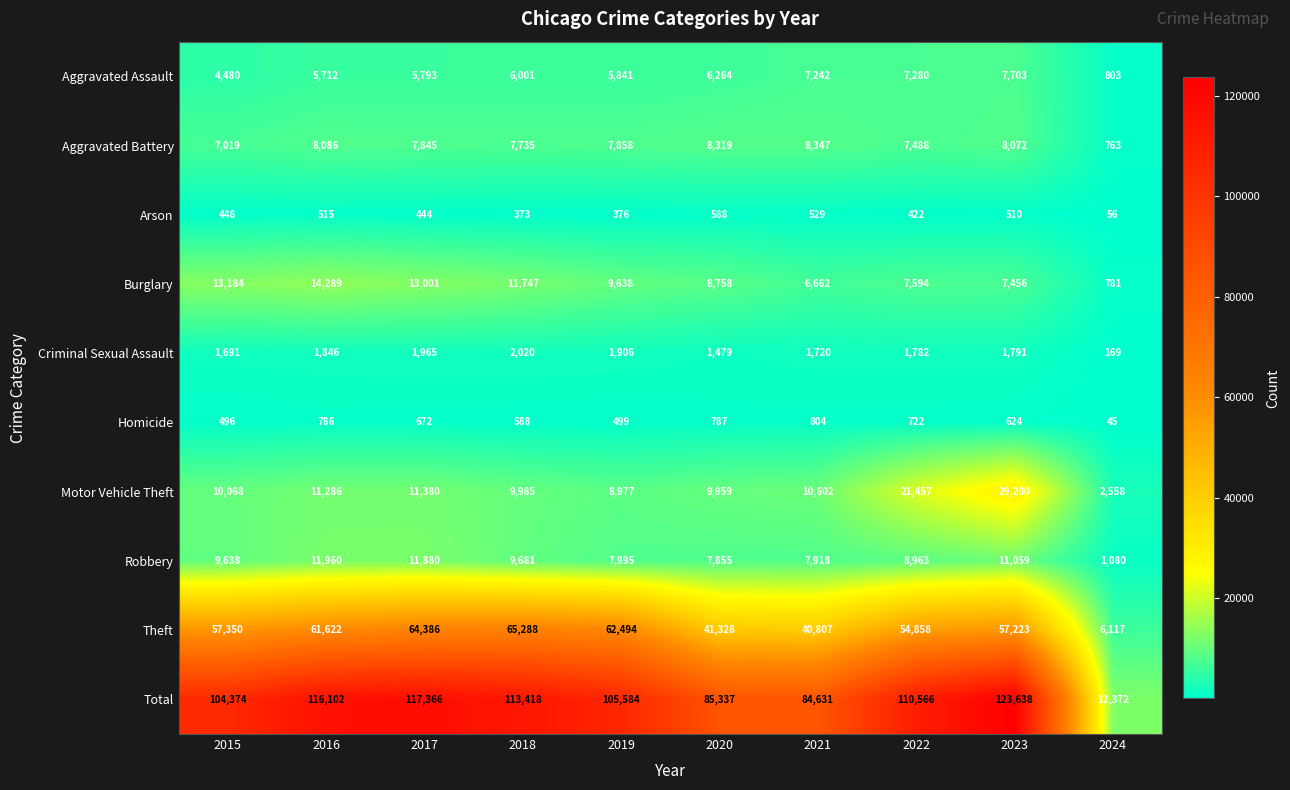

The value of Aggravated Battery at 2017 is 3759. True or false?

False